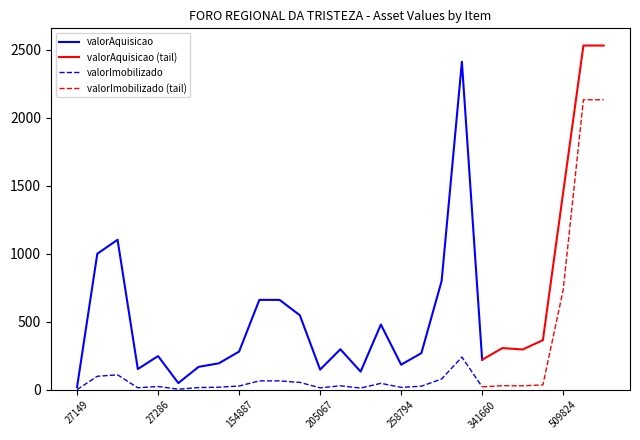

What is the difference between the maximum and minimum values in the valorImobilizado series?

239.0